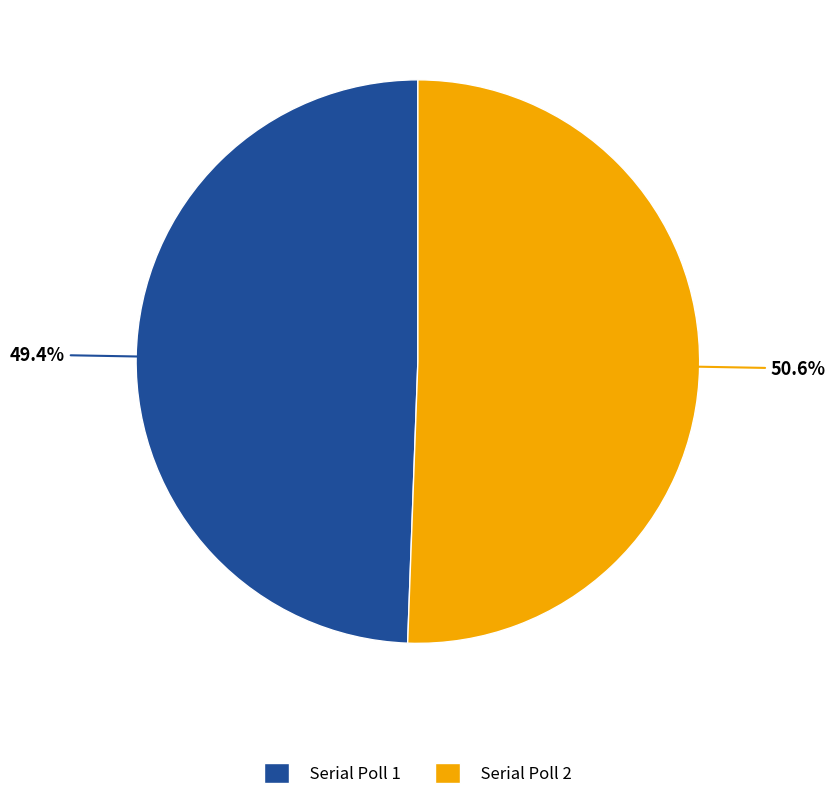

What is the smallest slice in the pie chart?

Serial Poll 1